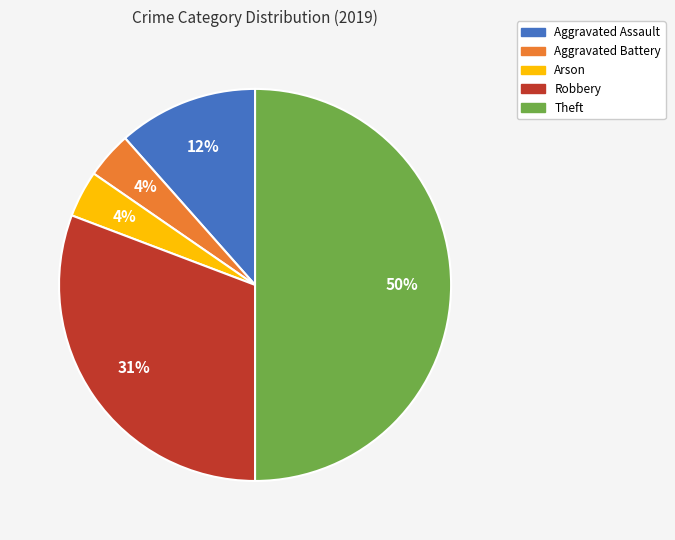

To the nearest percent, what is the difference between the largest and smallest slice percentages?

46%